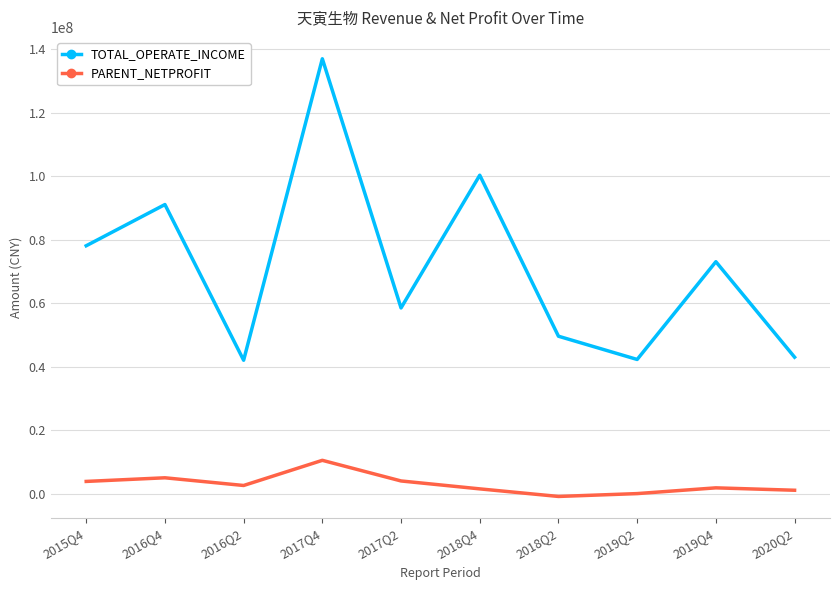

At which category is the sum across all series the highest?

2017Q4